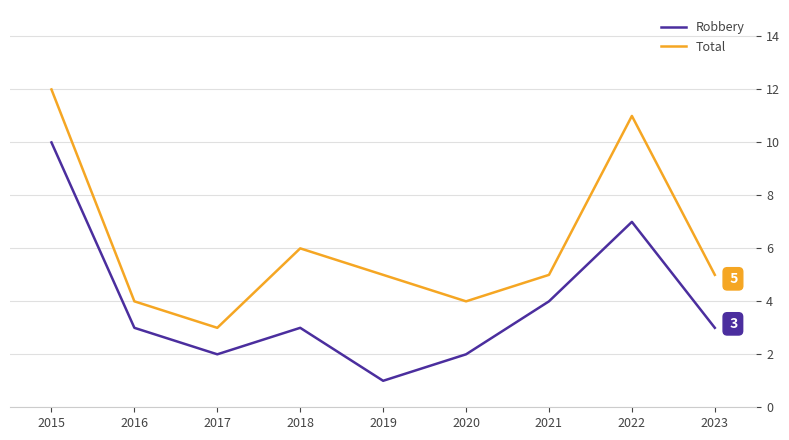

Does the chart display data point markers on the line(s)?

No